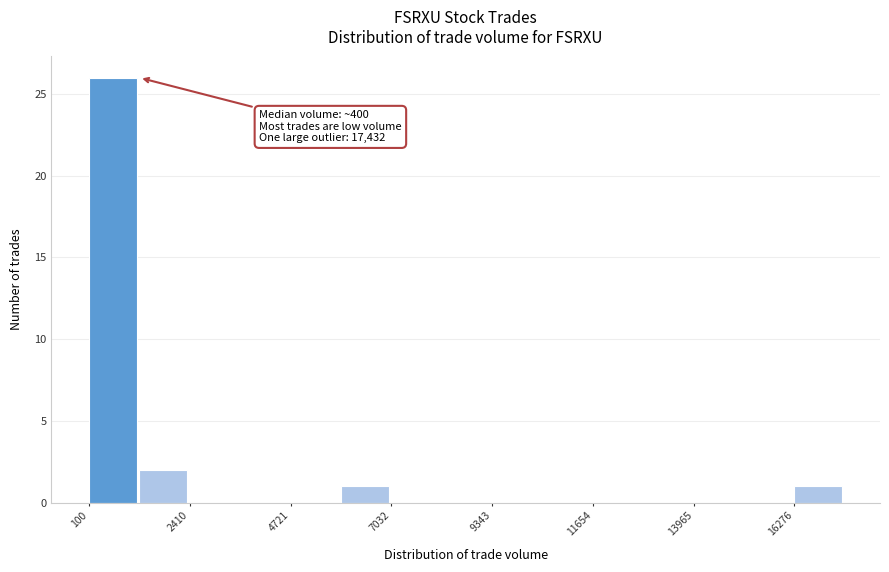

Around what value on the x-axis is the tallest bar? Give the approximate position of its centre, as read against the axis.

500